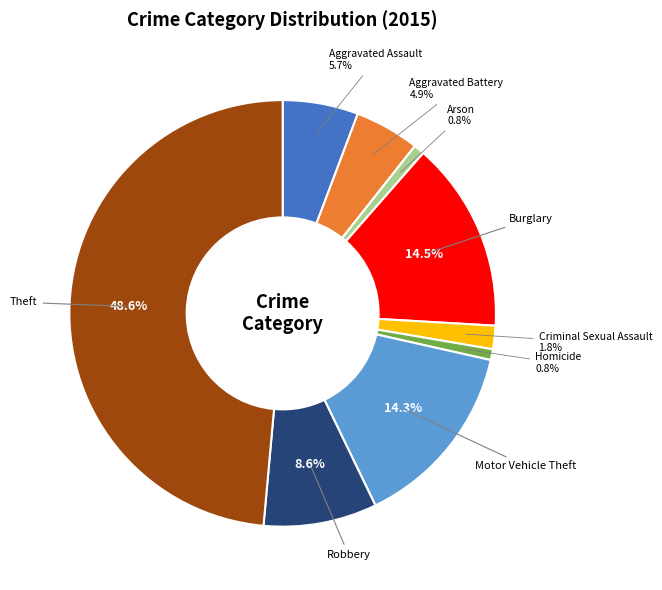

Approximately how many times larger is the value at Aggravated Battery compared to Arson?

6.0